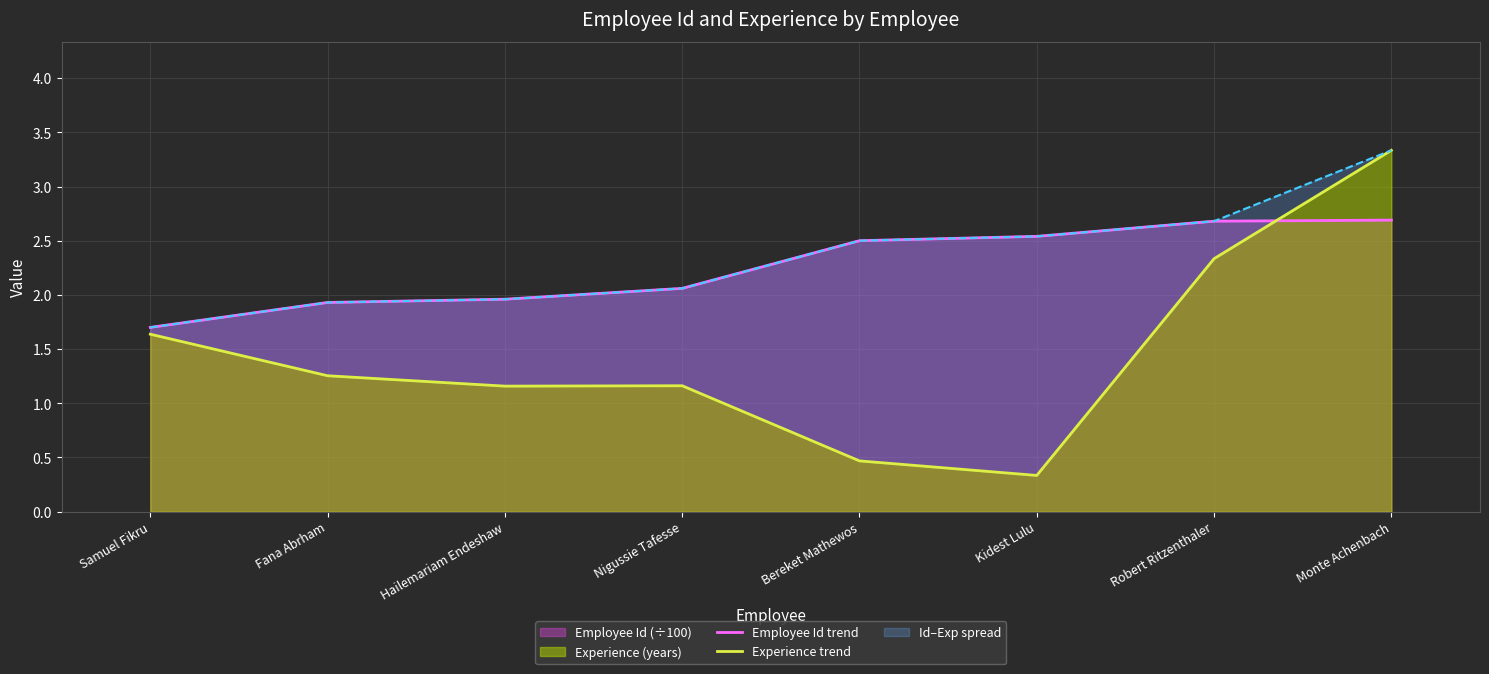

What is the approximate value of Employee Id trend at Hailemariam Endeshaw?

2.0